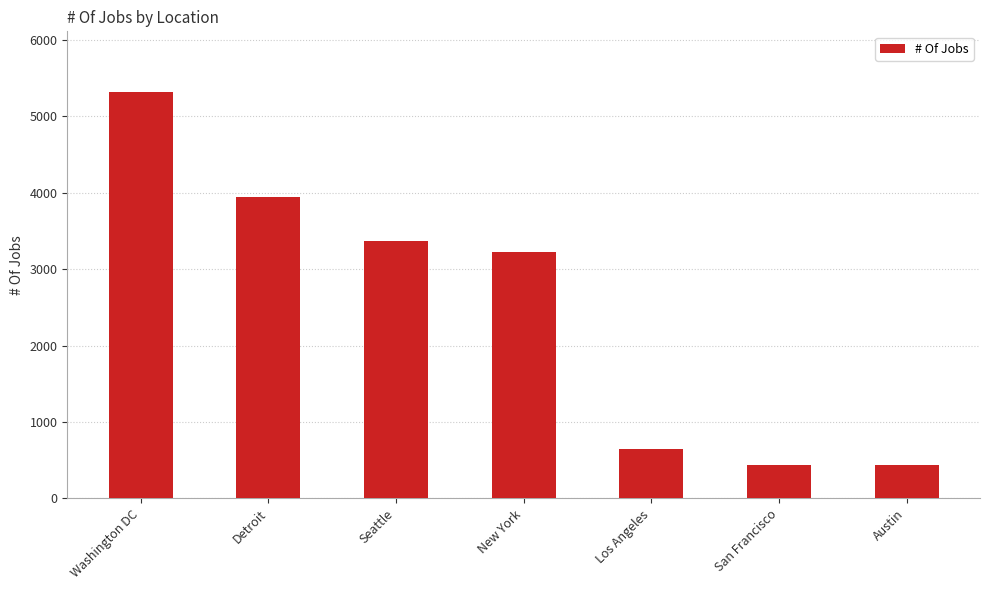

Approximately how many times larger is the value at Seattle compared to Washington DC?

0.6